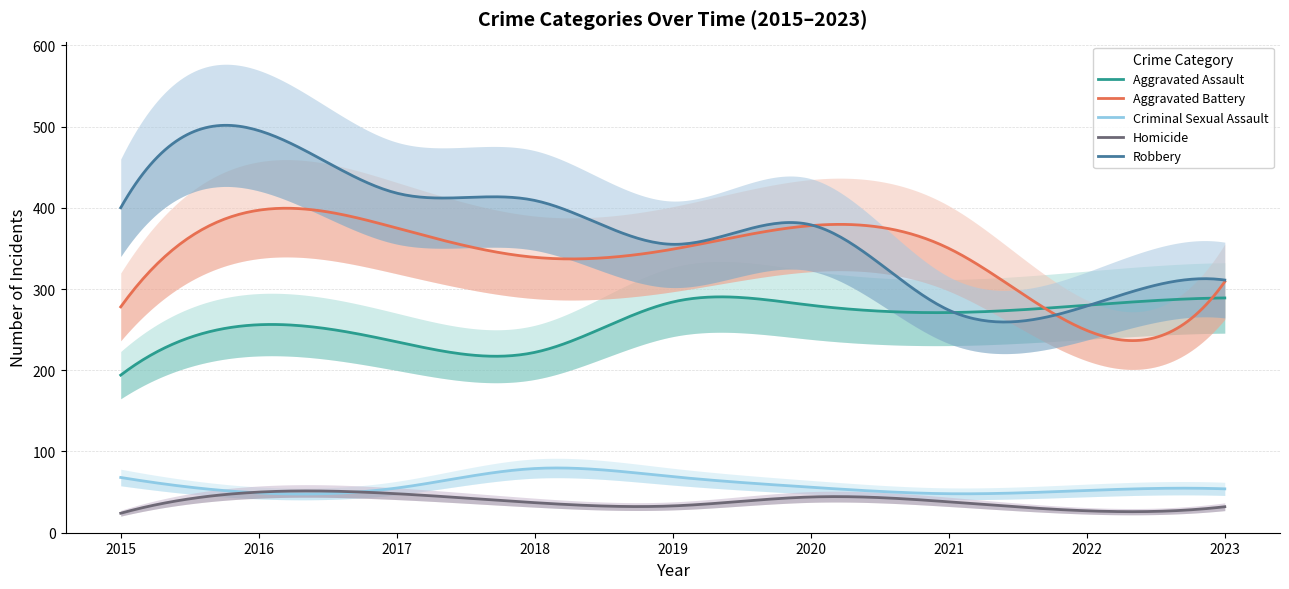

What is the difference between the second highest and second lowest values in the Robbery series?

139